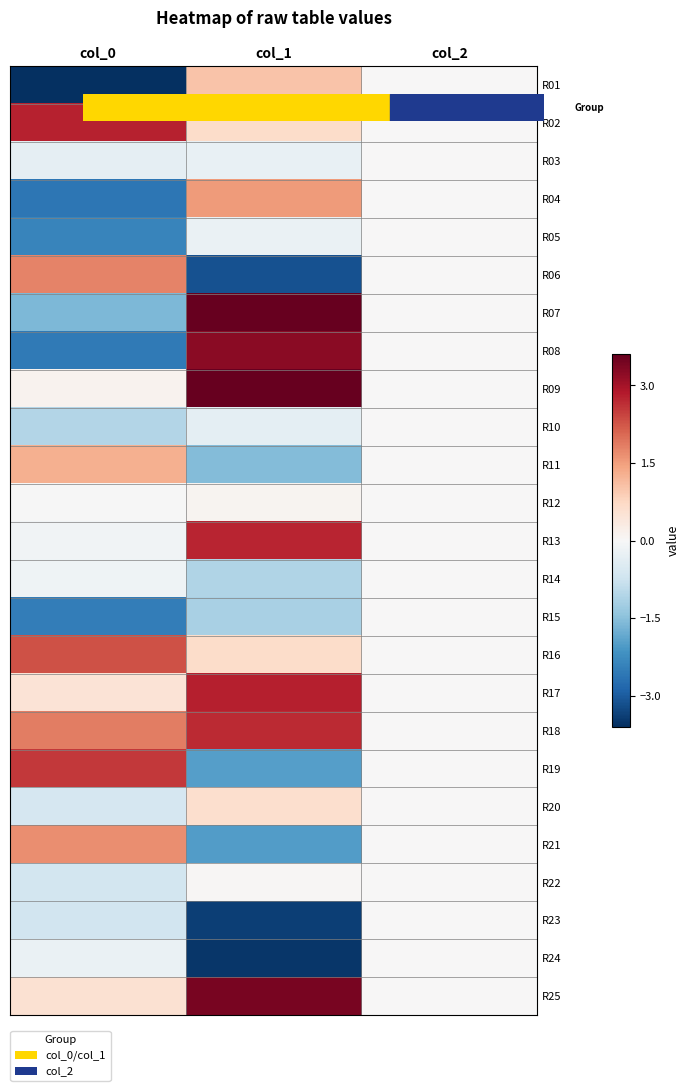

Which category has the lowest value across all series?

col_0